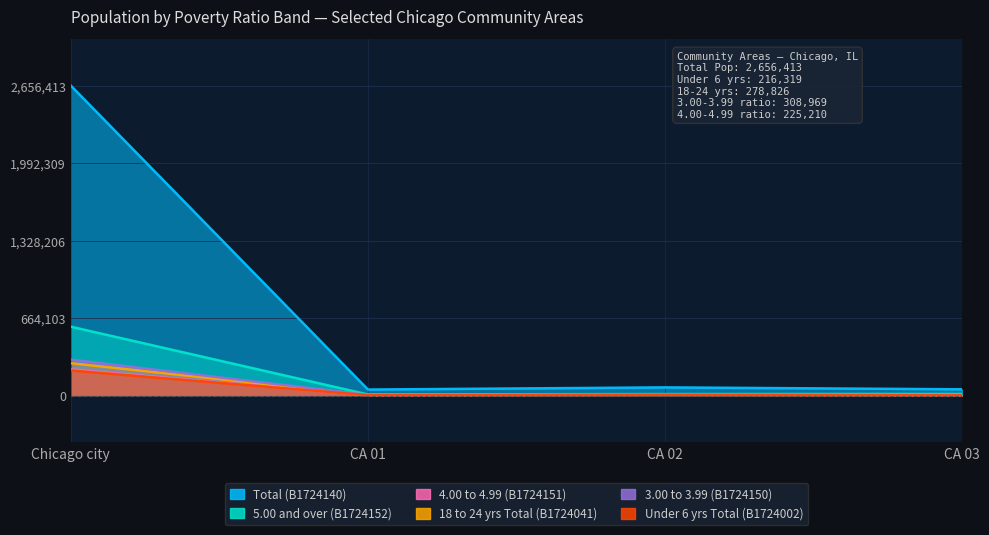

Which series changed the most between CA 01 and CA 02?

B1724140